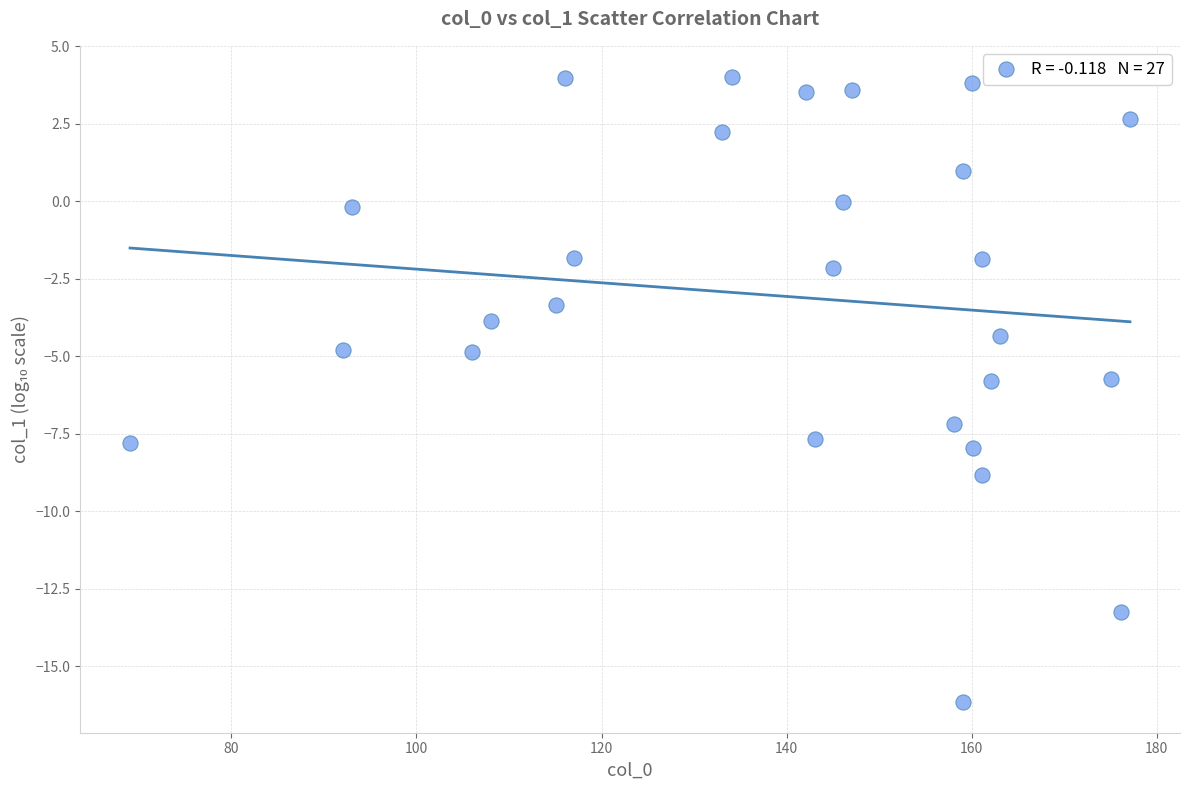

What is the range of Y values (max minus min)?

20.1